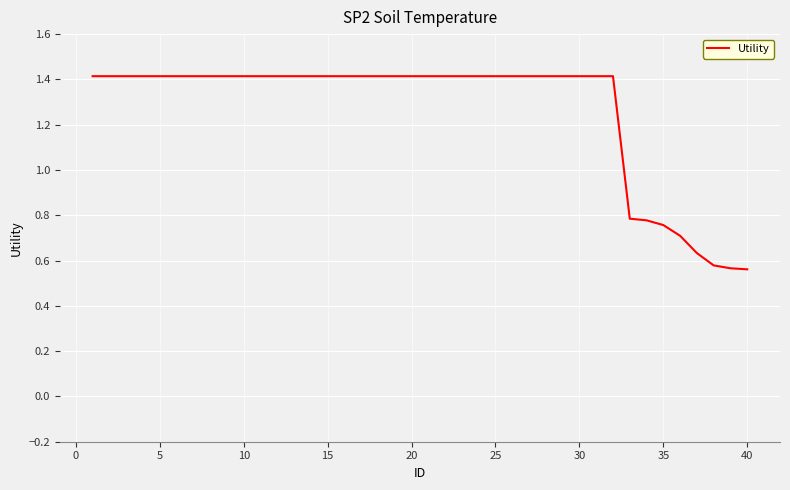

What is the value of the 26th point from the left?

1.4